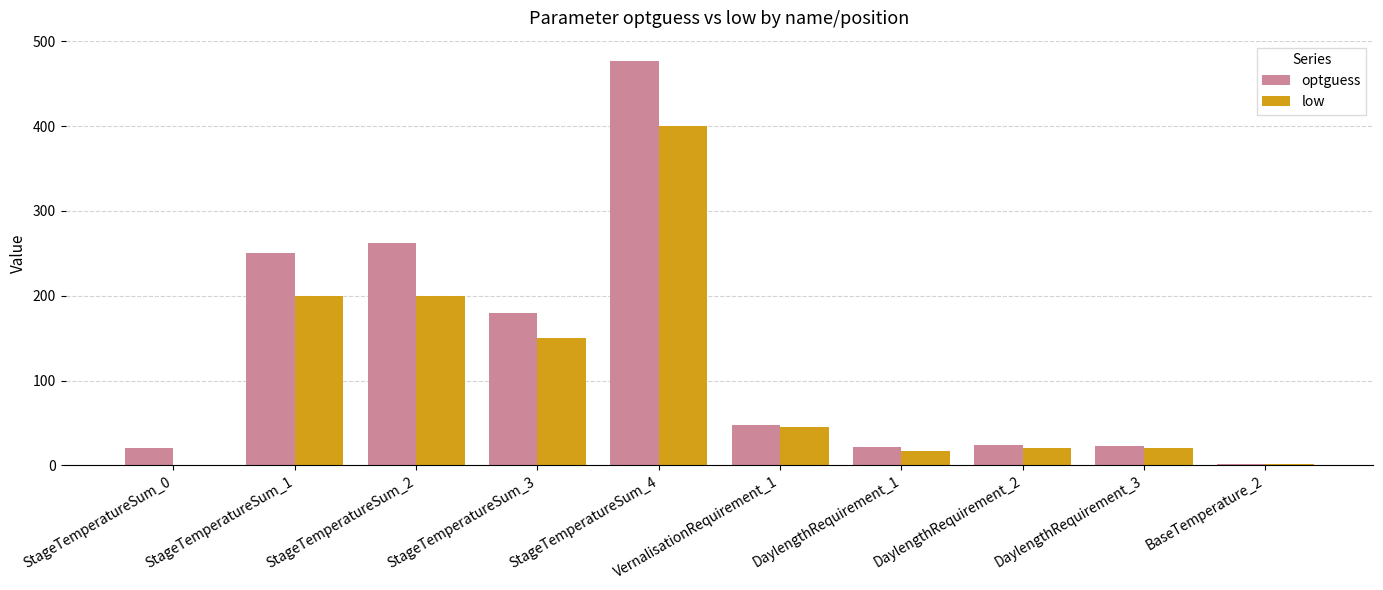

Where does the optguess series first go above 47?

StageTemperatureSum_1